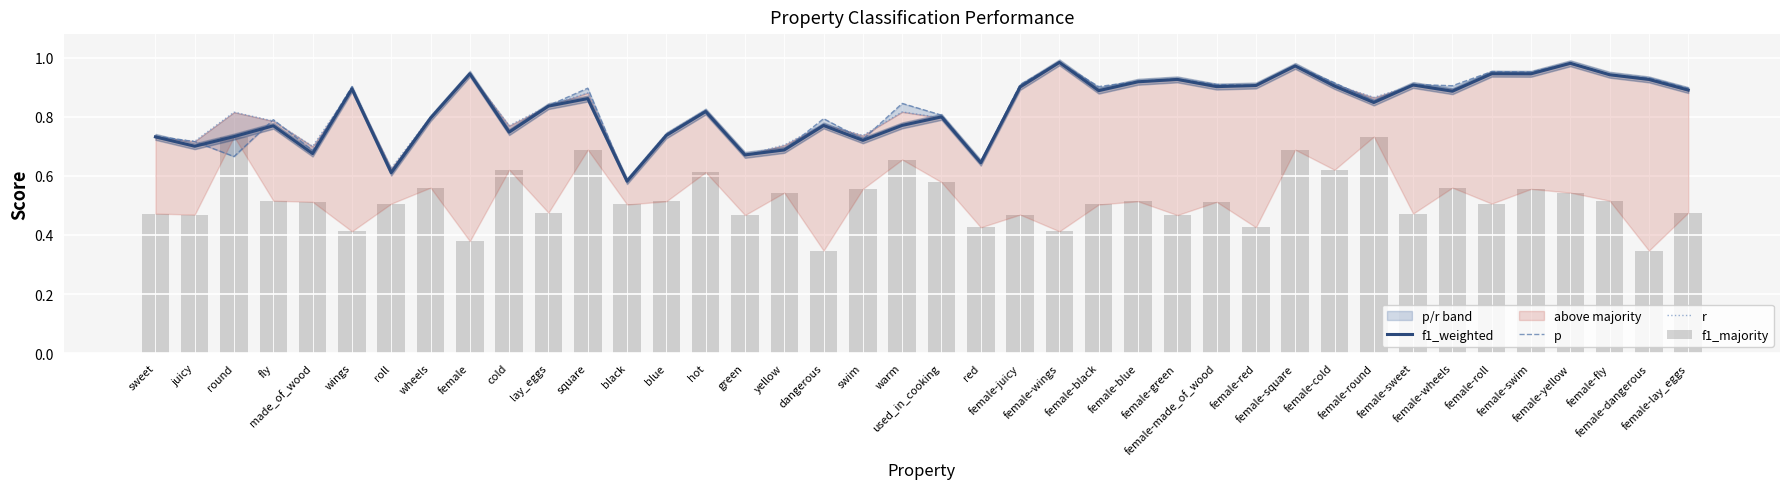

Where is f1_weighted nearest to the value 0?

black